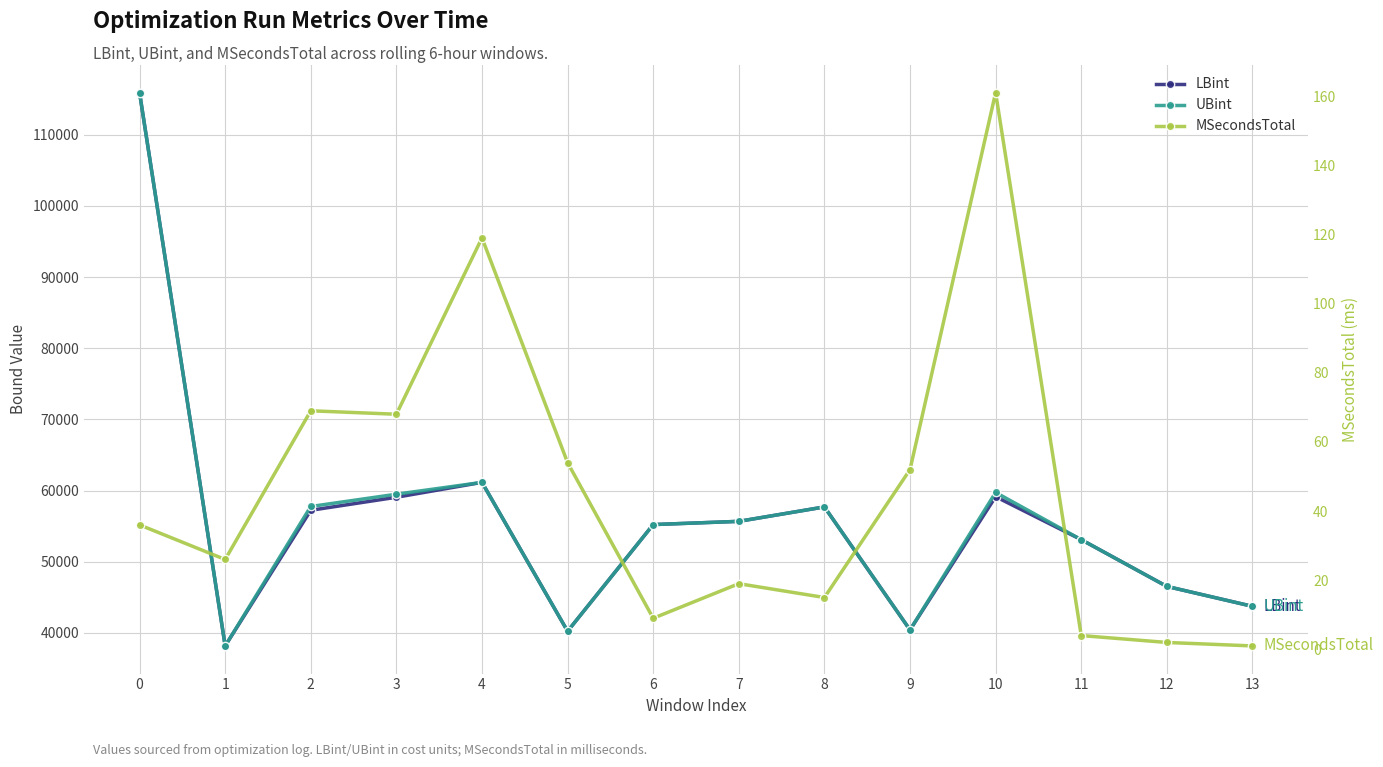

How many interior local peaks does the UBint series have?

3